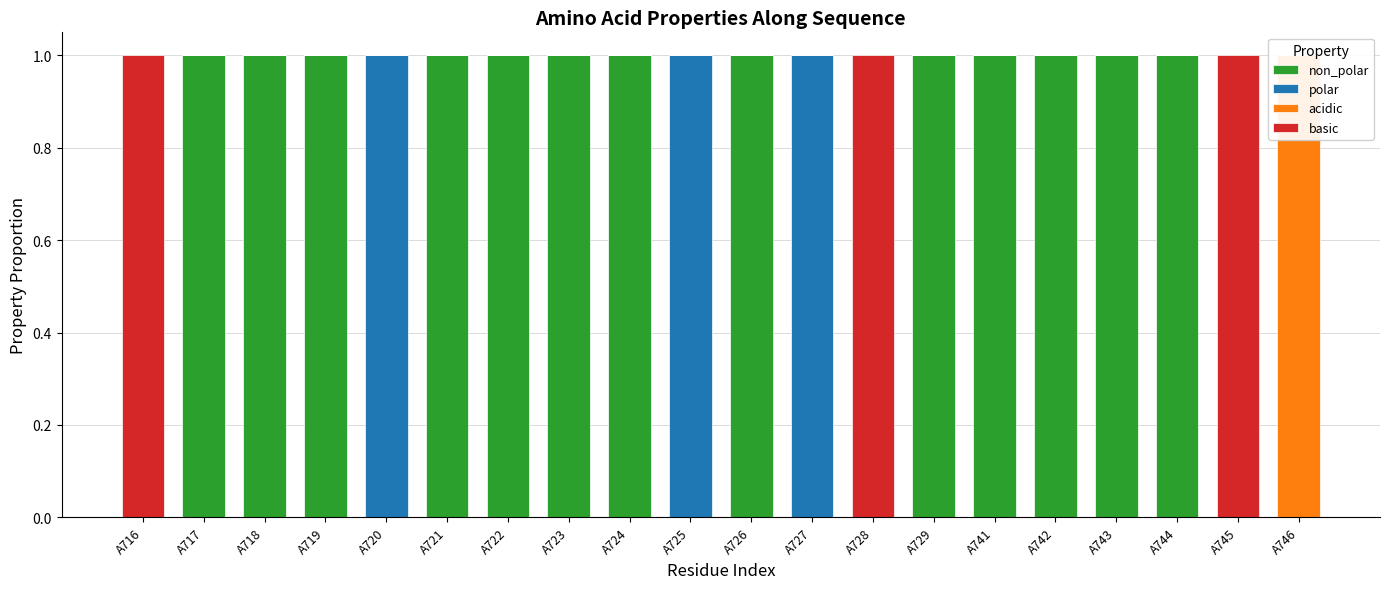

What is the greatest value displayed?

1